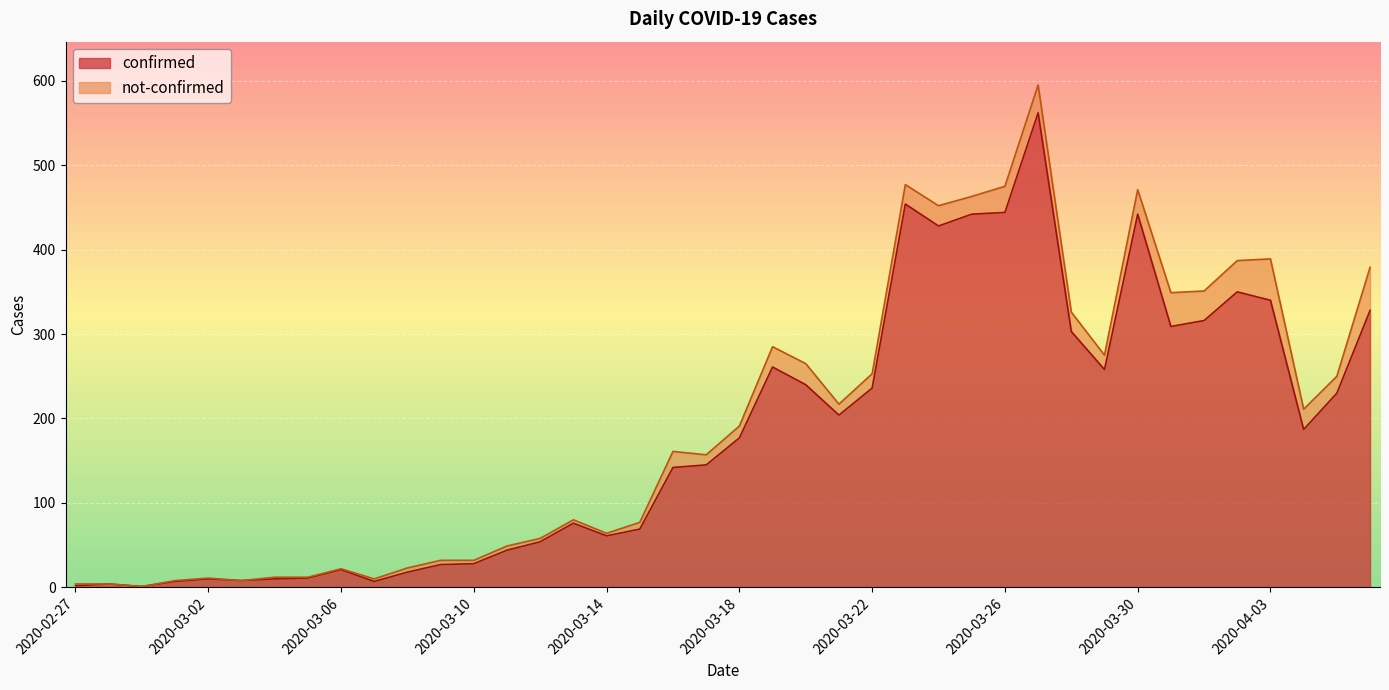

What is the value of the 1st point from the left?

2